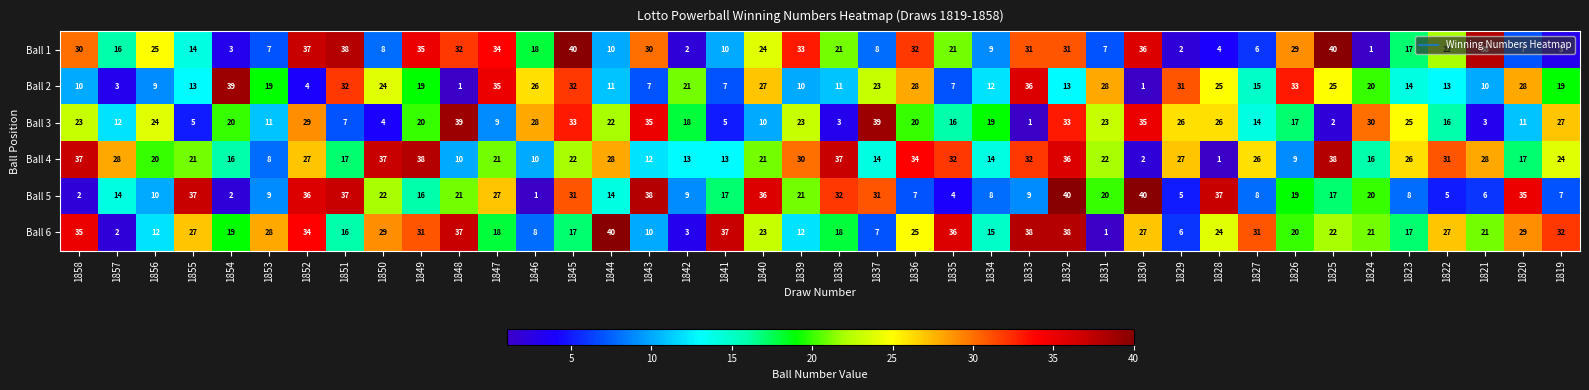

Rank the series at 1826 from lowest to highest value.

Ball 4, Ball 3, Ball 5, Ball 6, Ball 1, Ball 2